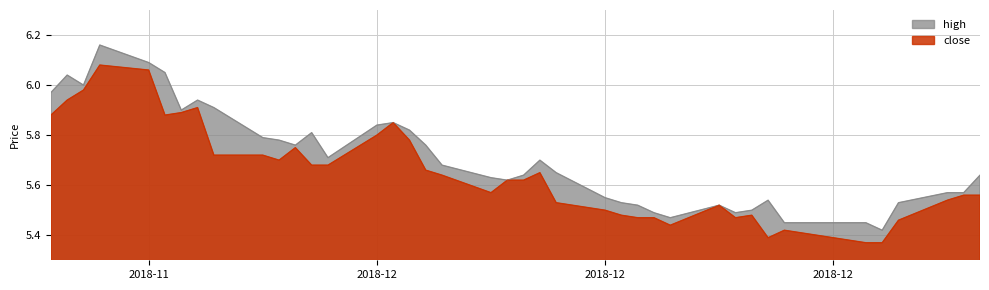

Which series has the largest range (max minus min)?

high